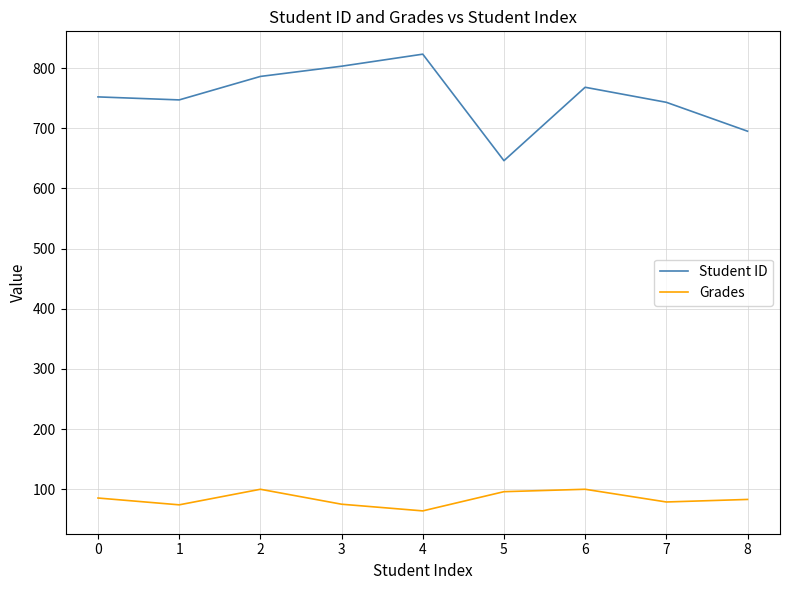

True or false: Student ID and Grades intersect in this chart.

False